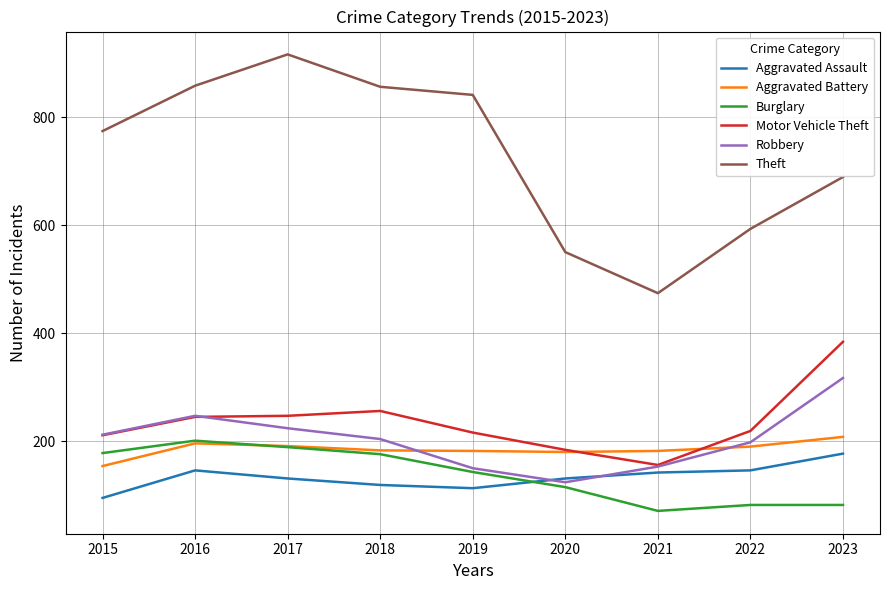

True or false: Theft and Aggravated Assault cross at least once.

False